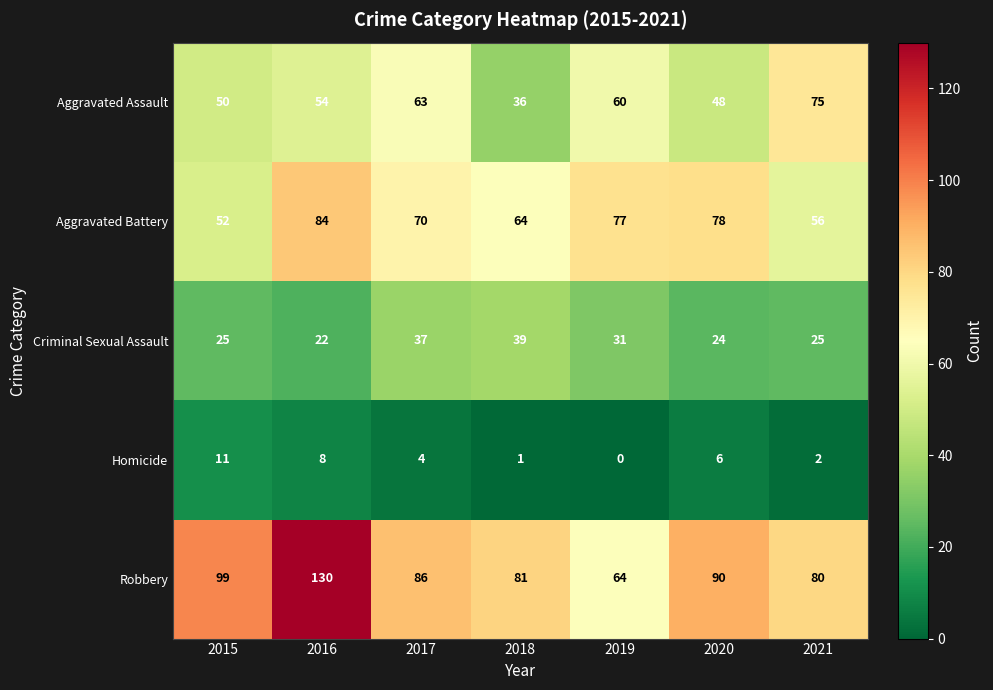

Between 2018 and 2019, which series saw the biggest shift?

Aggravated Assault